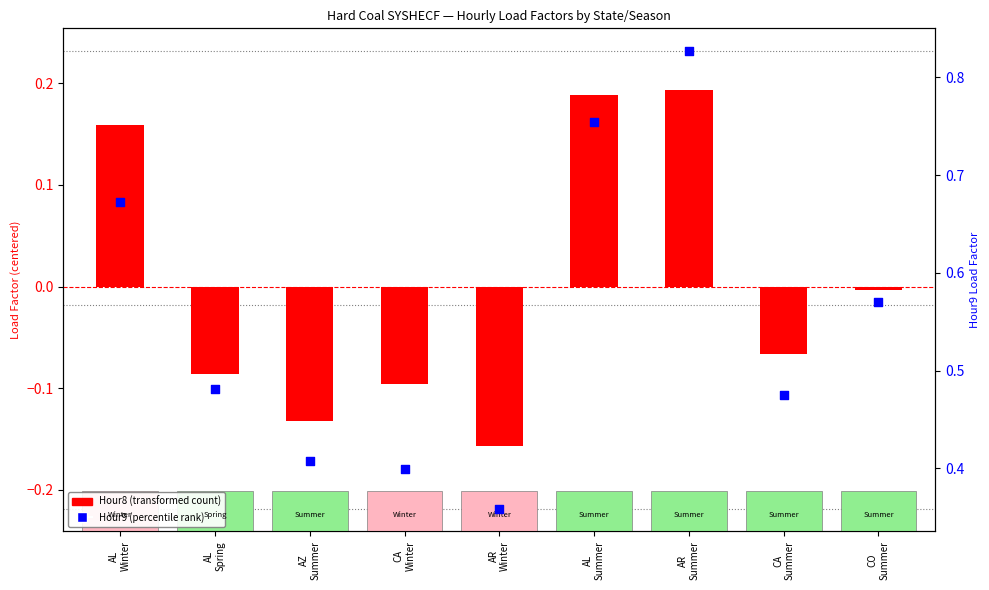

Which series has the largest Y range (max minus min)?

Hour9